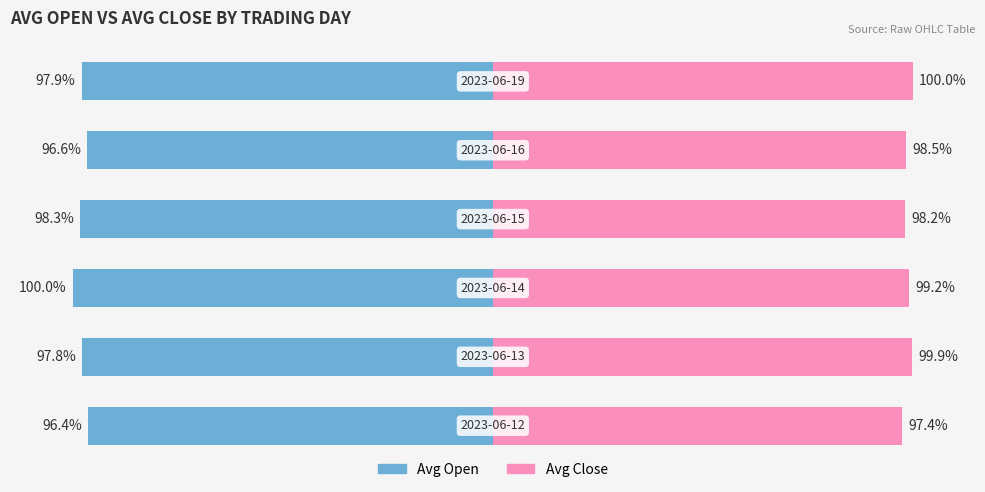

How many groups of bars are there?

6